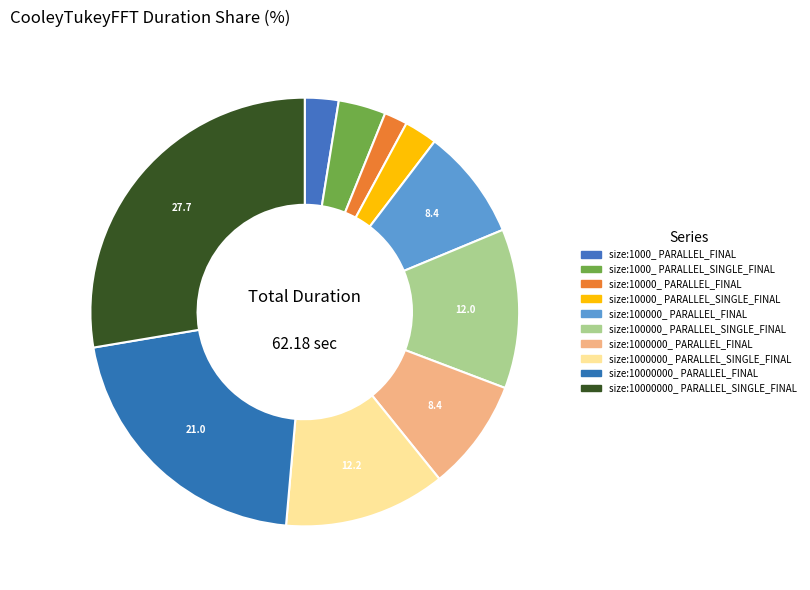

To the nearest percent, what is the difference between the size:10000_ PARALLEL_FINAL and size:100000_ PARALLEL_FINAL slice percentages?

7%